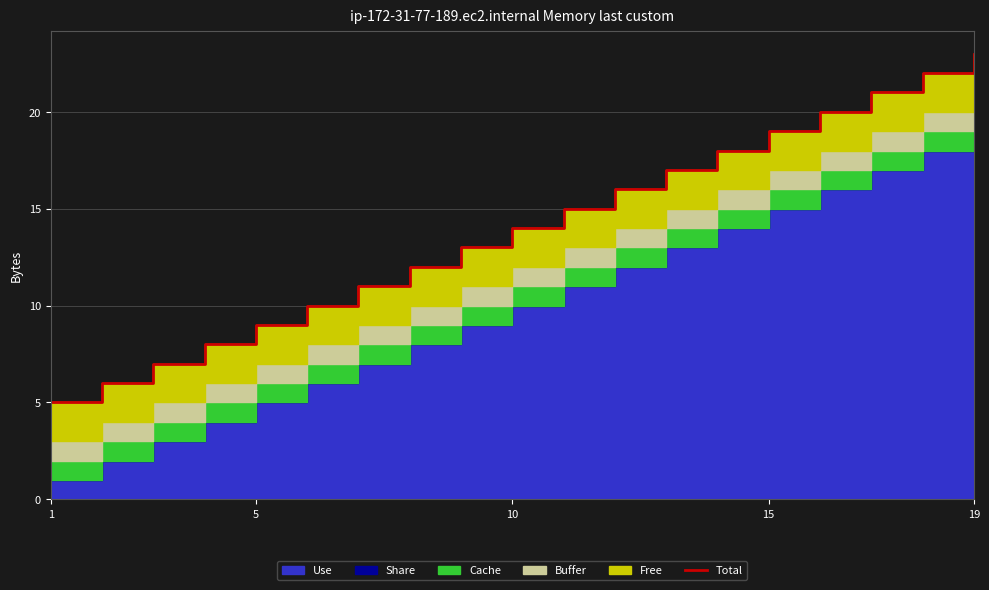

How many data points are above 14?

9